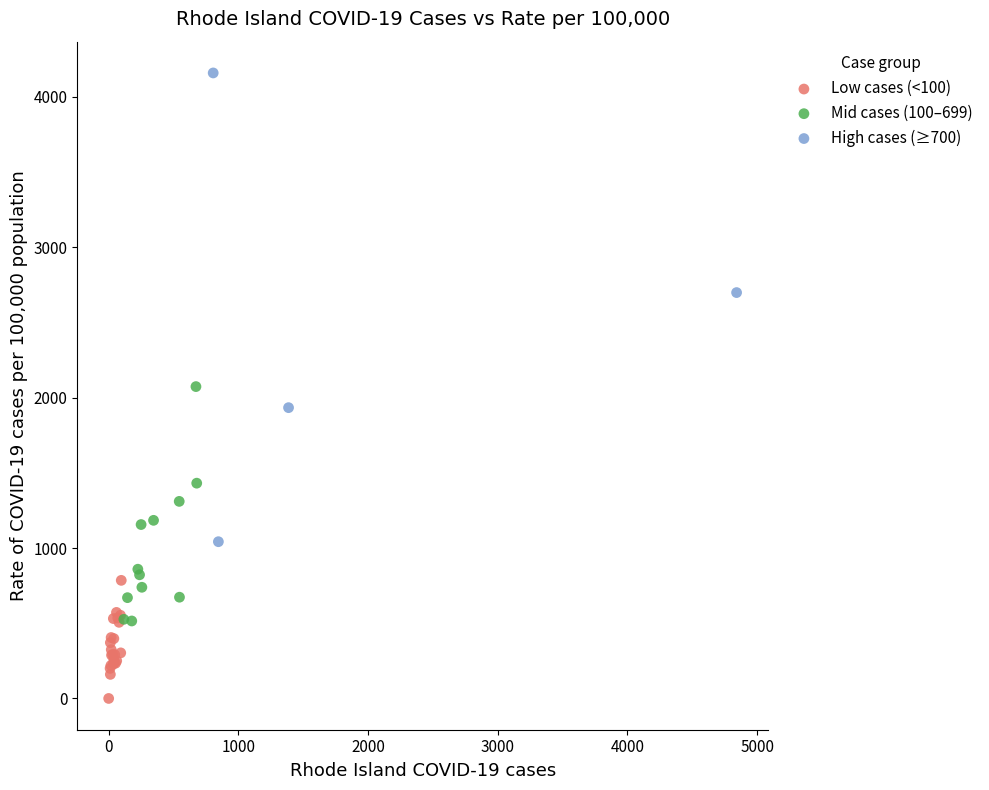

Which series reaches the minimum Y coordinate?

Low cases (<100)